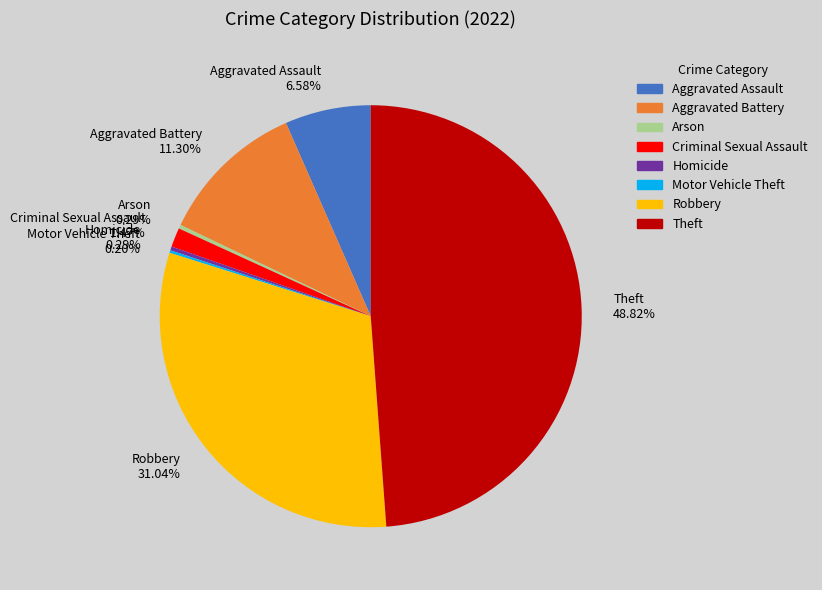

To the nearest percent, what is the difference between the Arson and Aggravated Battery slice percentages?

11%